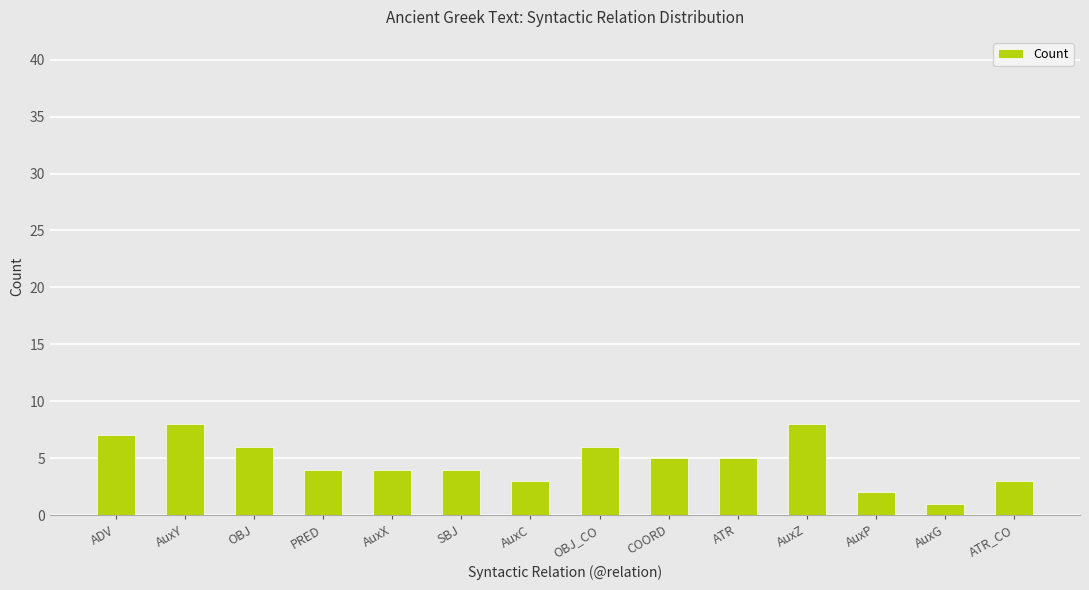

Is it true that the value at PRED is 4?

True